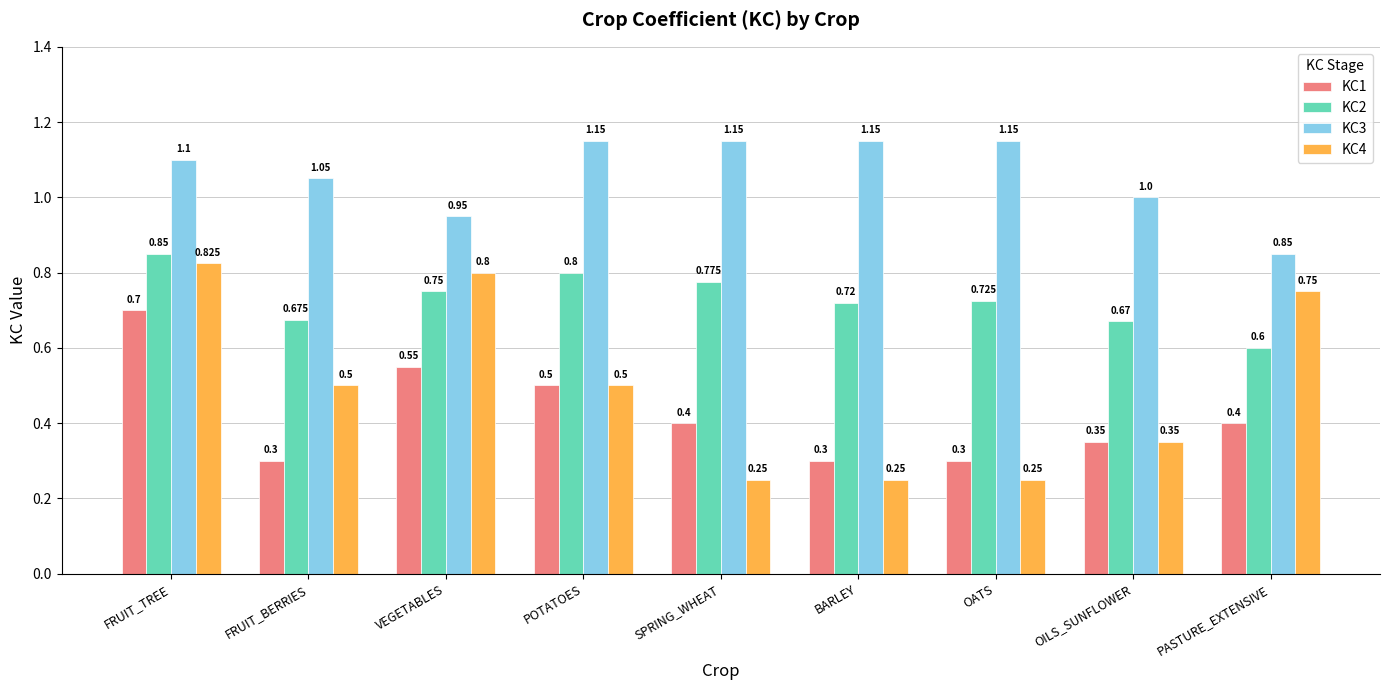

What is the difference between the maximum and minimum values in the KC4 series?

0.6